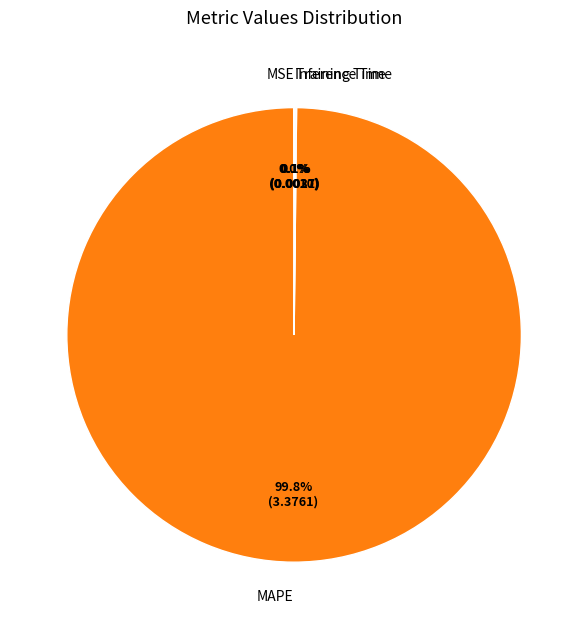

What is the largest slice in the pie chart?

MAPE